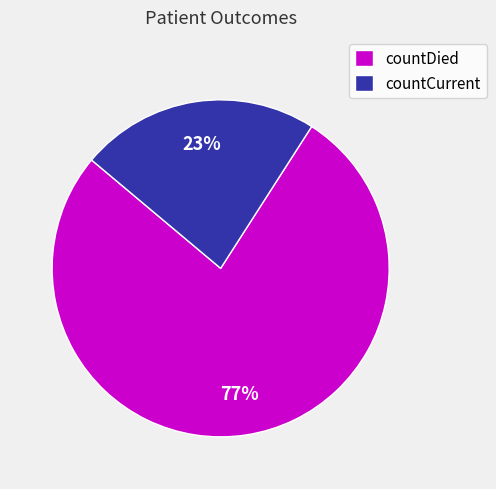

Count the number of slices in the pie.

2